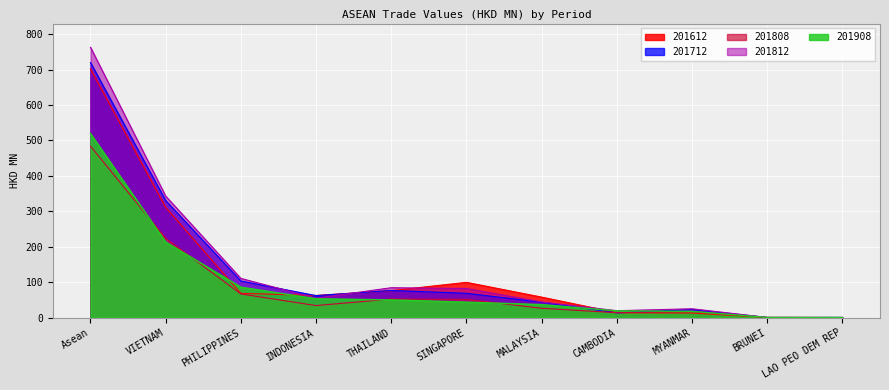

What position from the right is LAO PEO DEM REP?

1